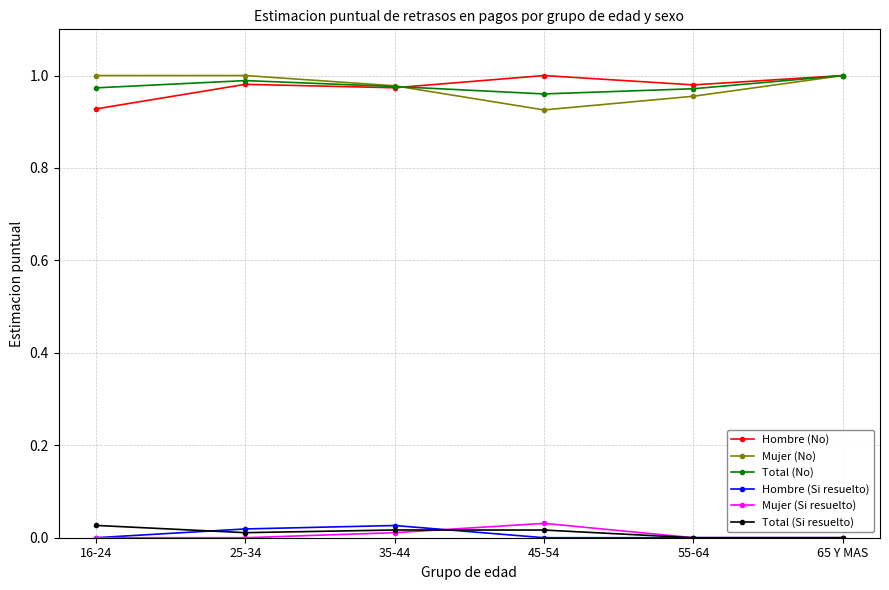

What is the label of the 6th point from the right?

16-24